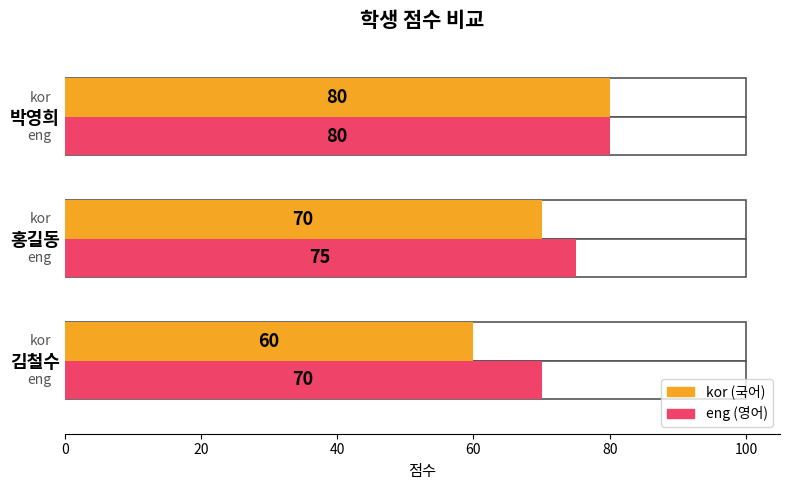

Which label corresponds to the largest value in the chart?

박영희